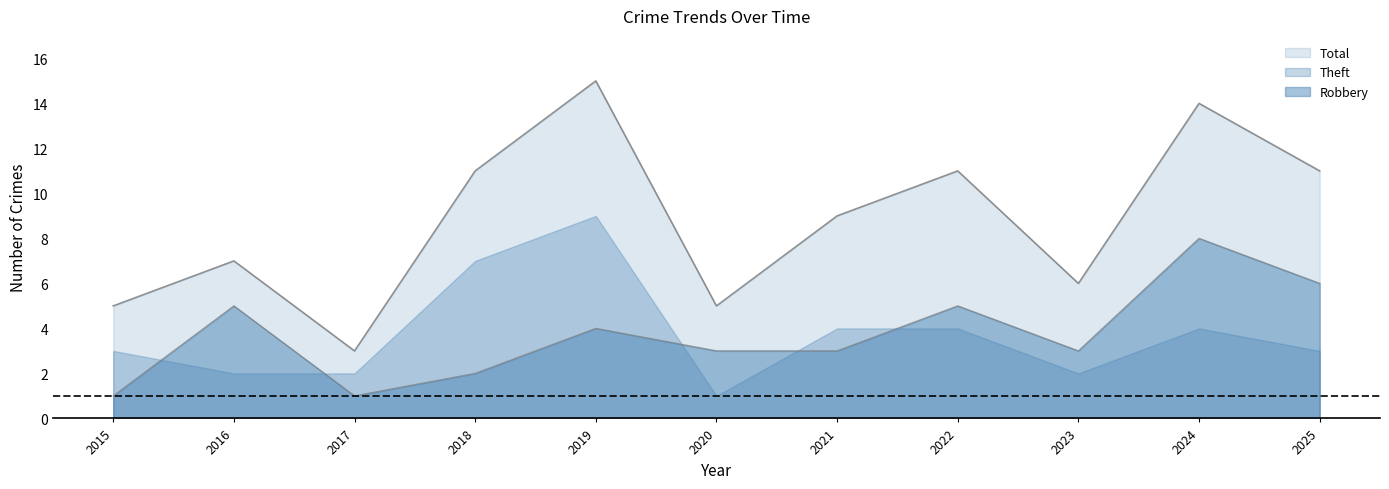

Between 2020 and 2024, which series saw the biggest shift?

Total